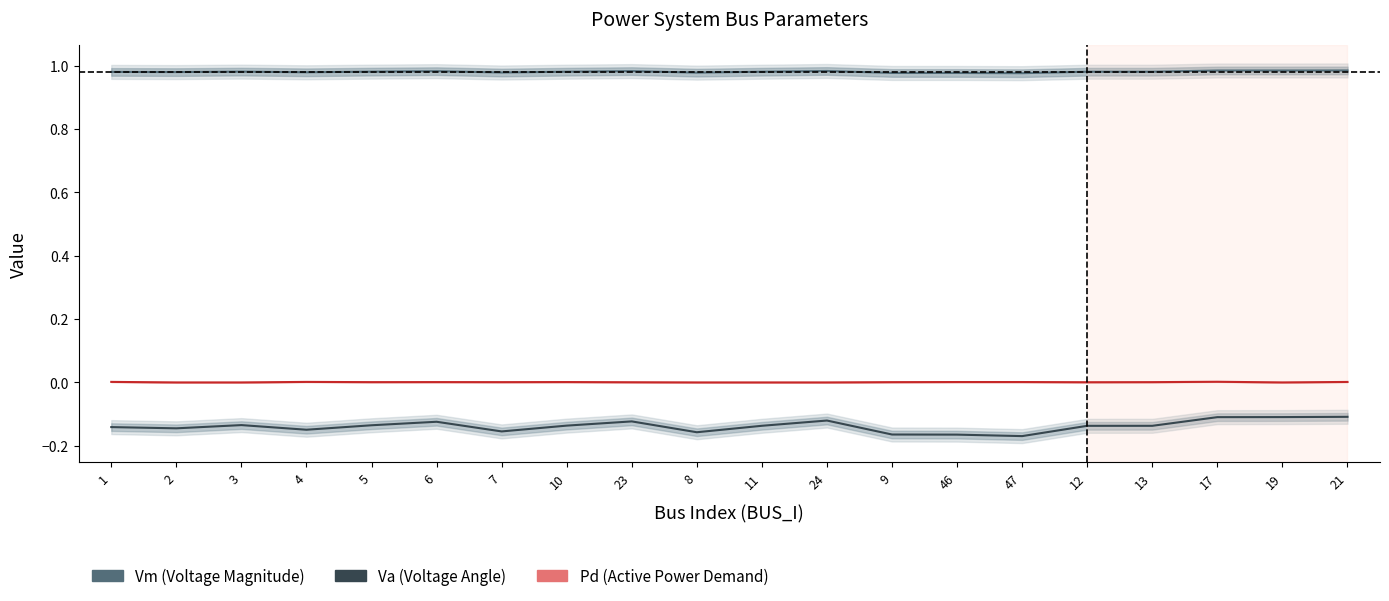

Which category has the lowest value across all series?

47